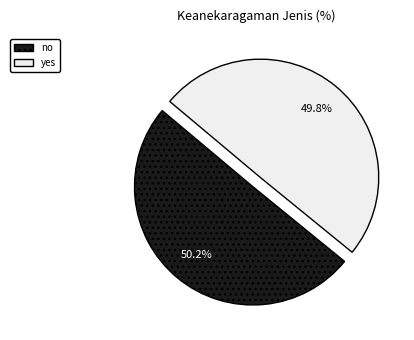

To the nearest percent, what percentage of the pie is yes?

50%